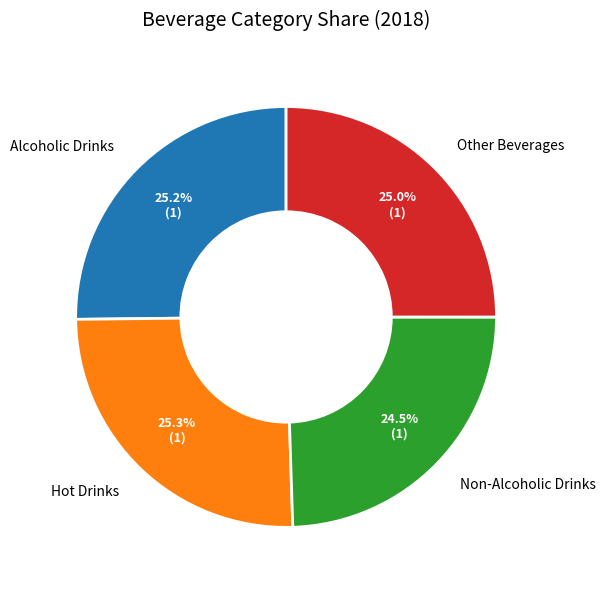

Count the number of slices in the pie.

4